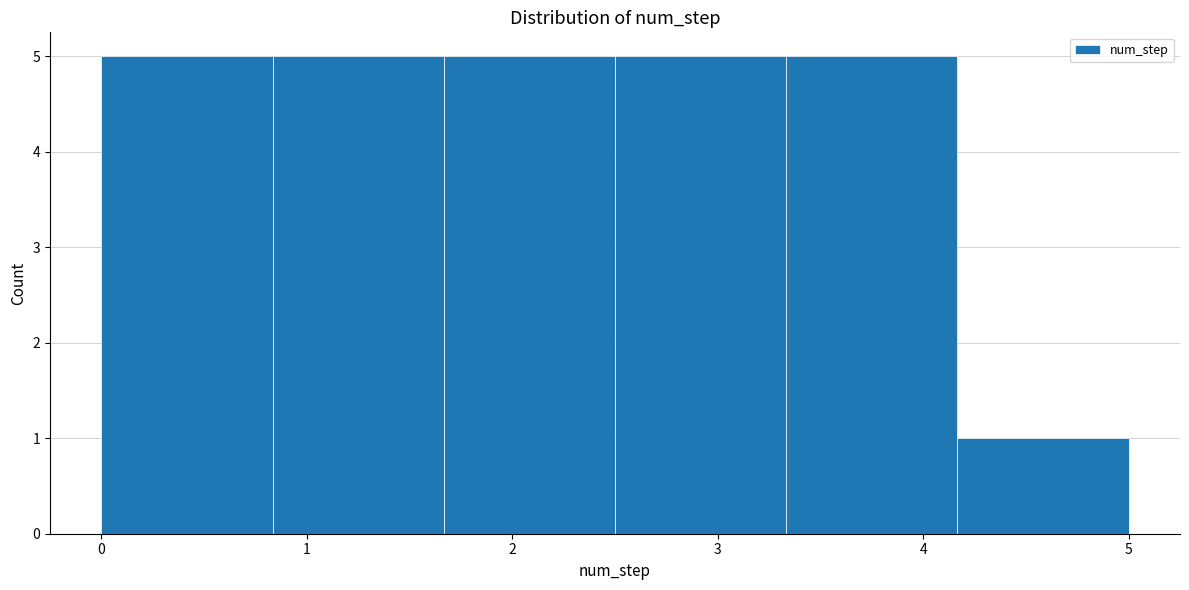

Reading left to right, transcribe this chart: for each bar, give the range it covers on the x-axis and its height. Neither the bar edges nor the heights are printed on the chart, so give them approximately, as read against the axes.

0.0 to 0.8: 5
0.8 to 1.7: 5
1.7 to 2.5: 5
2.5 to 3.3: 5
3.3 to 4.2: 5
4.2 to 5.0: 1